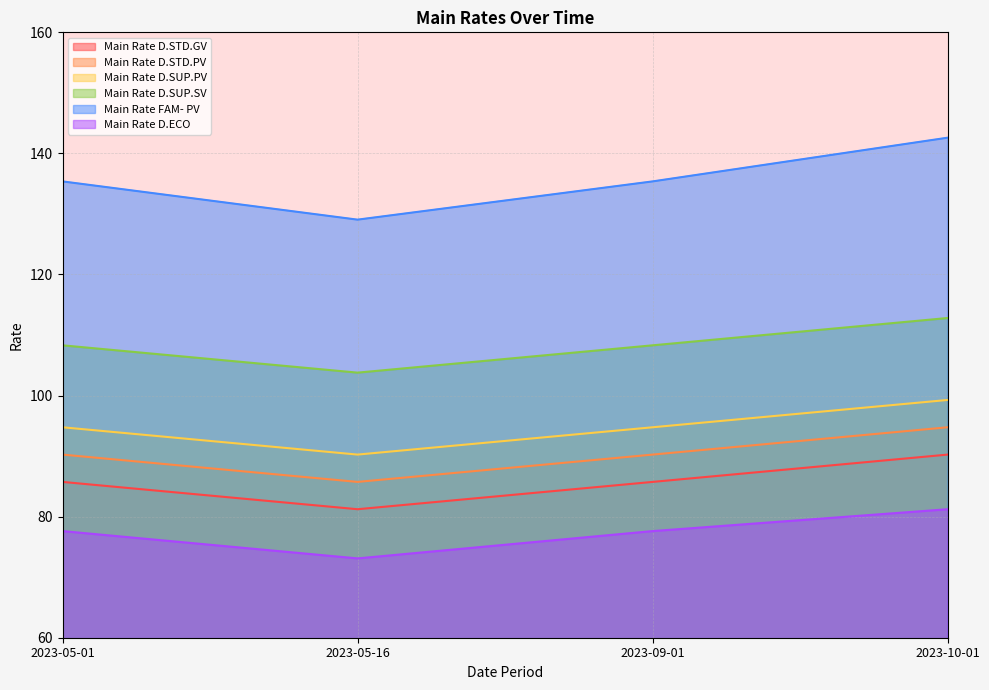

True or false: Main Rate D.ECO and Main Rate D.SUP.SV cross at least once.

False